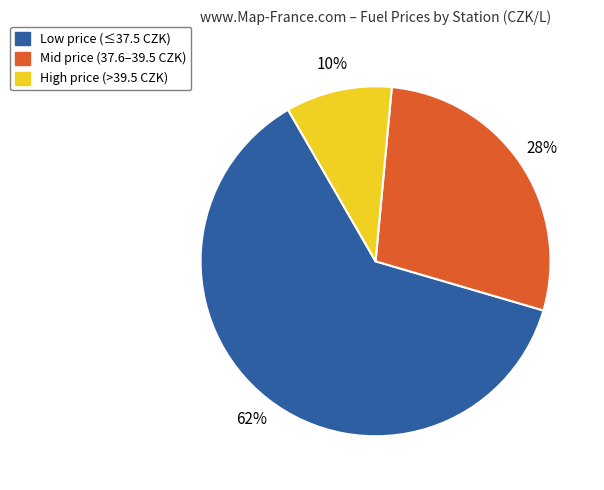

To the nearest percent, what is the average slice percentage?

33%